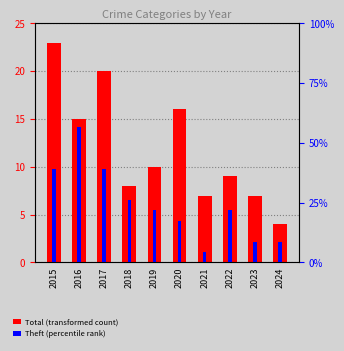

What is the difference between the second highest and second lowest values in the Total (transformed count) series?

13.0